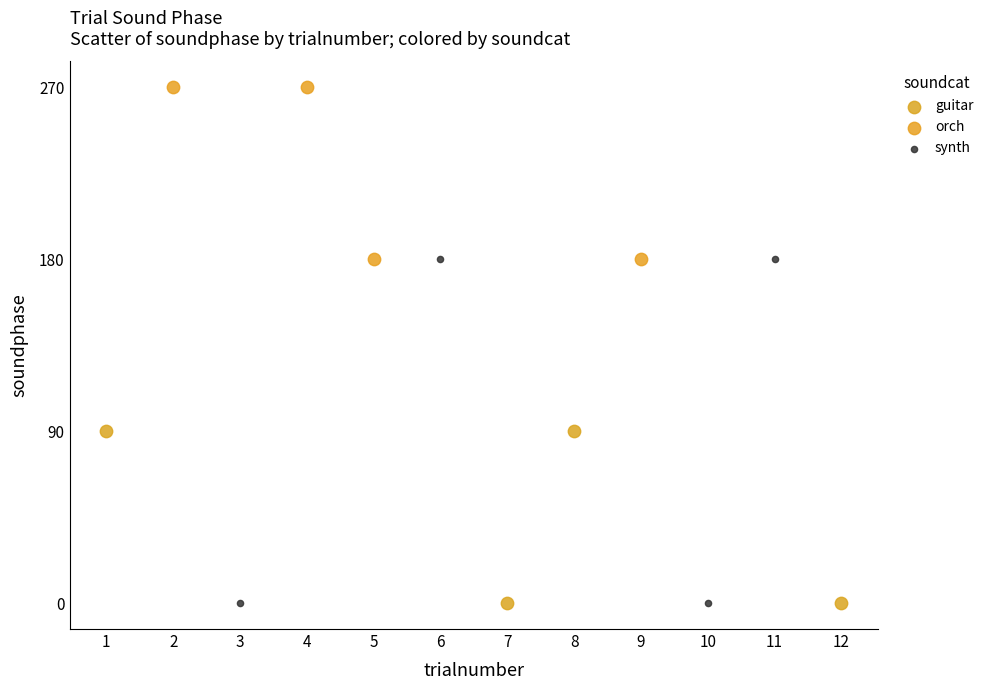

Which series contains the highest Y value?

orch